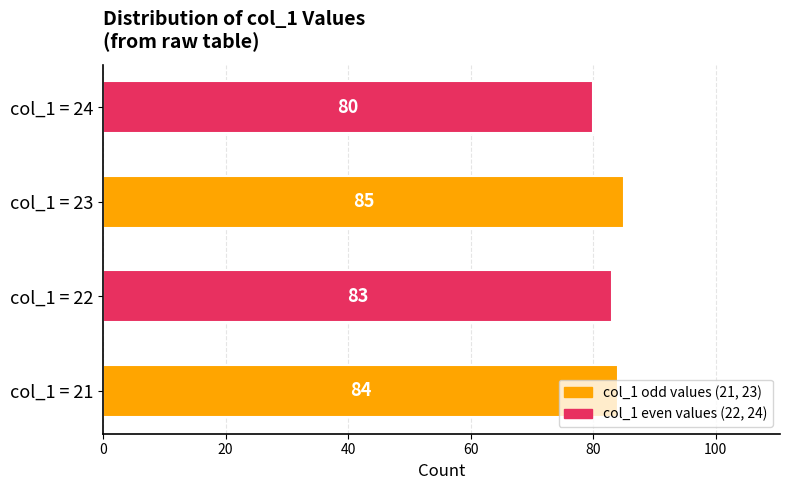

Approximately how many times larger is the value at col_1 = 24 compared to col_1 = 23?

0.9